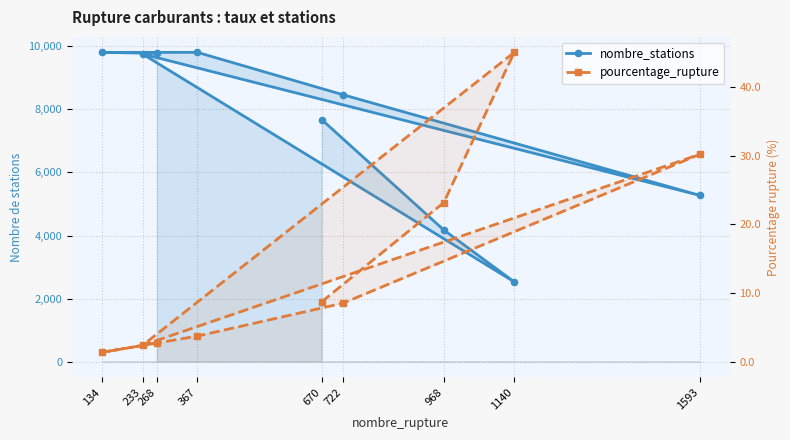

List the series in order of their overall mean, lowest first.

pourcentage_rupture, nombre_stations